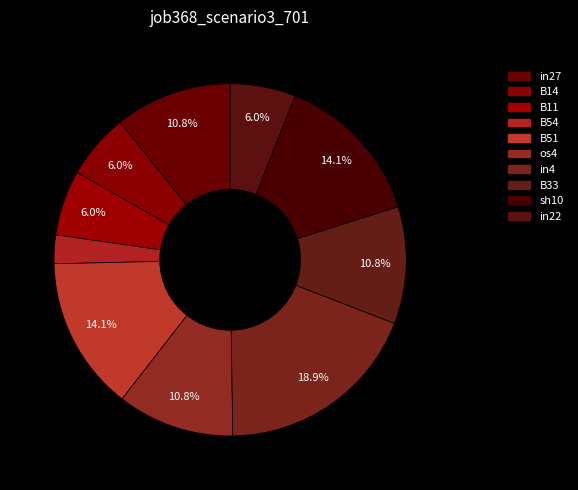

To the nearest percent, what is the difference between the largest and smallest slice percentages?

16%